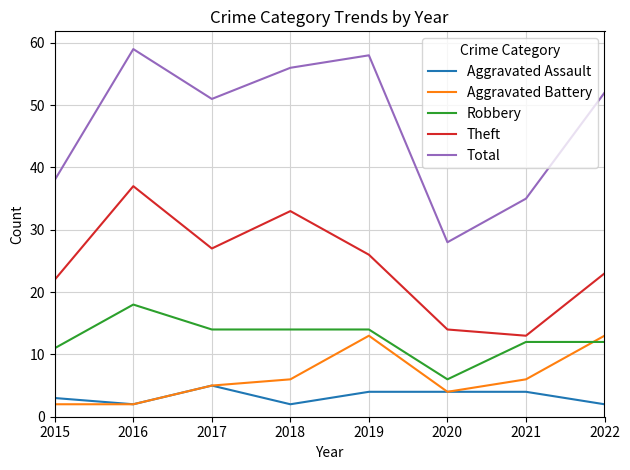

What is the highest value of the Aggravated Assault series?

5